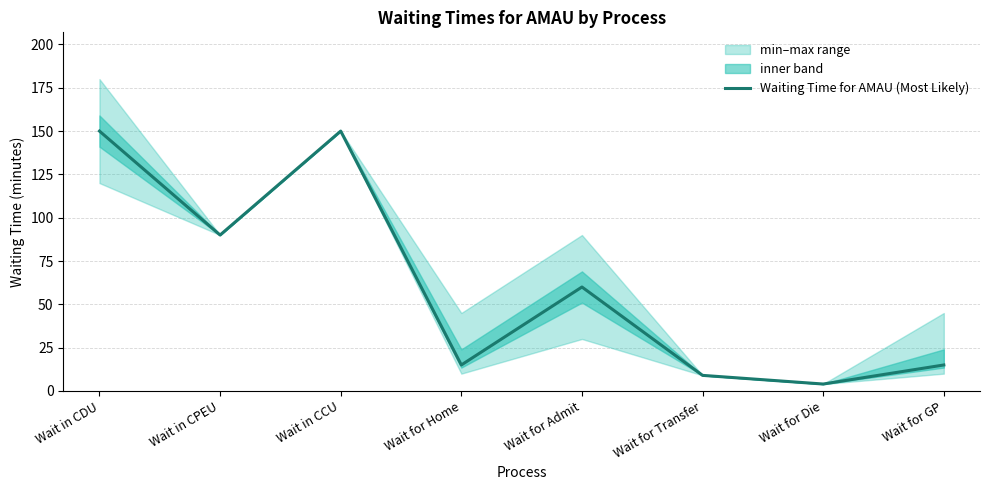

What is the value of the 8th point from the left?

15